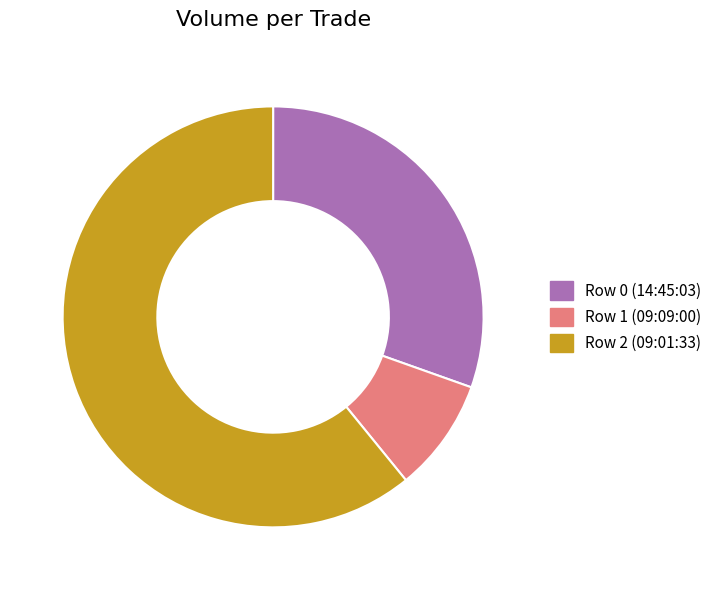

What is the largest slice in the pie chart?

Row 2 (09:01:33)